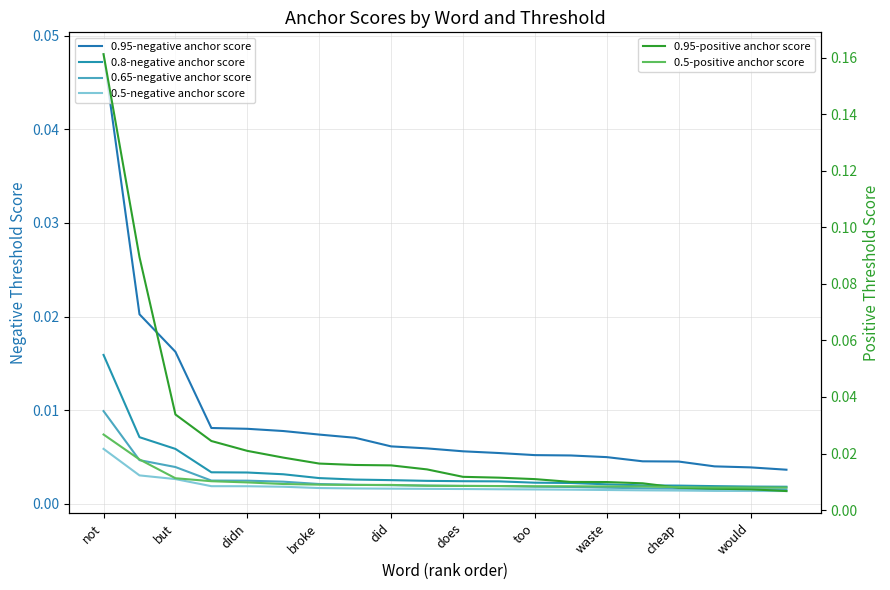

How many series are shown in this chart?

6